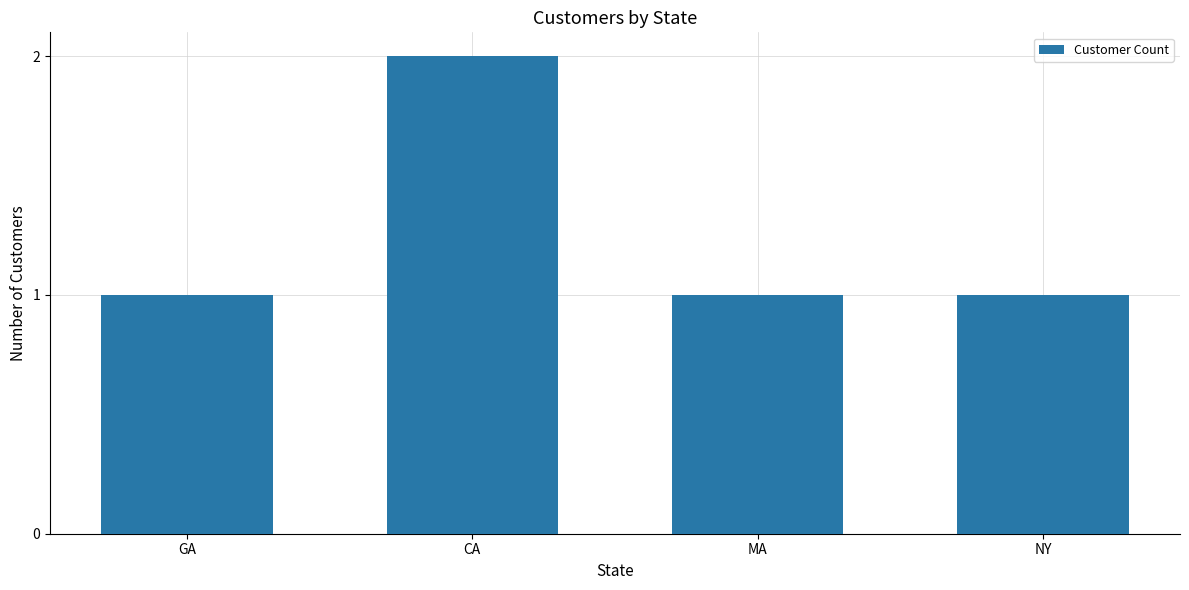

What is the value of the 4th bar from the left?

1